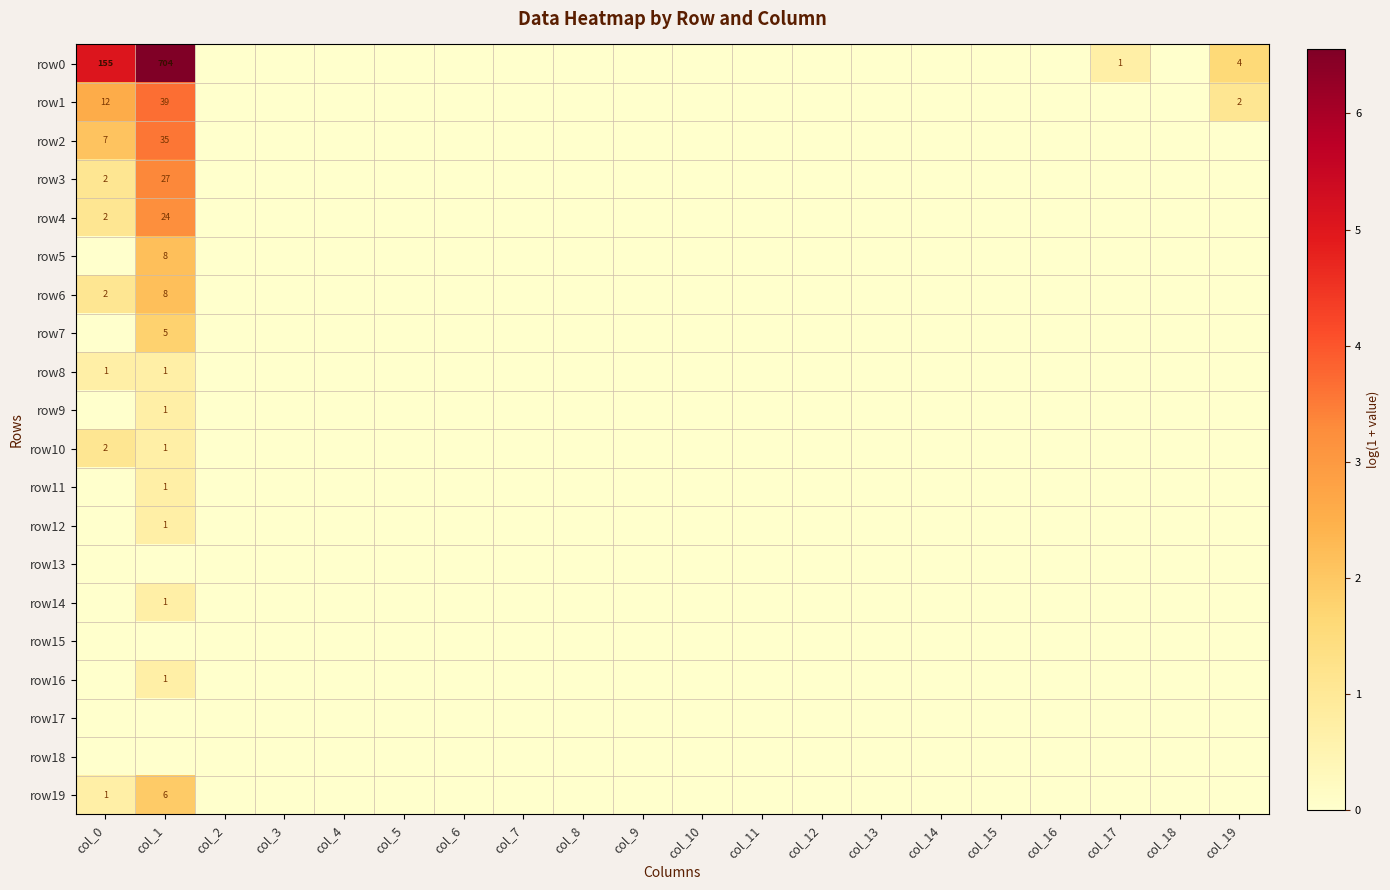

How many data points does each series have?

20